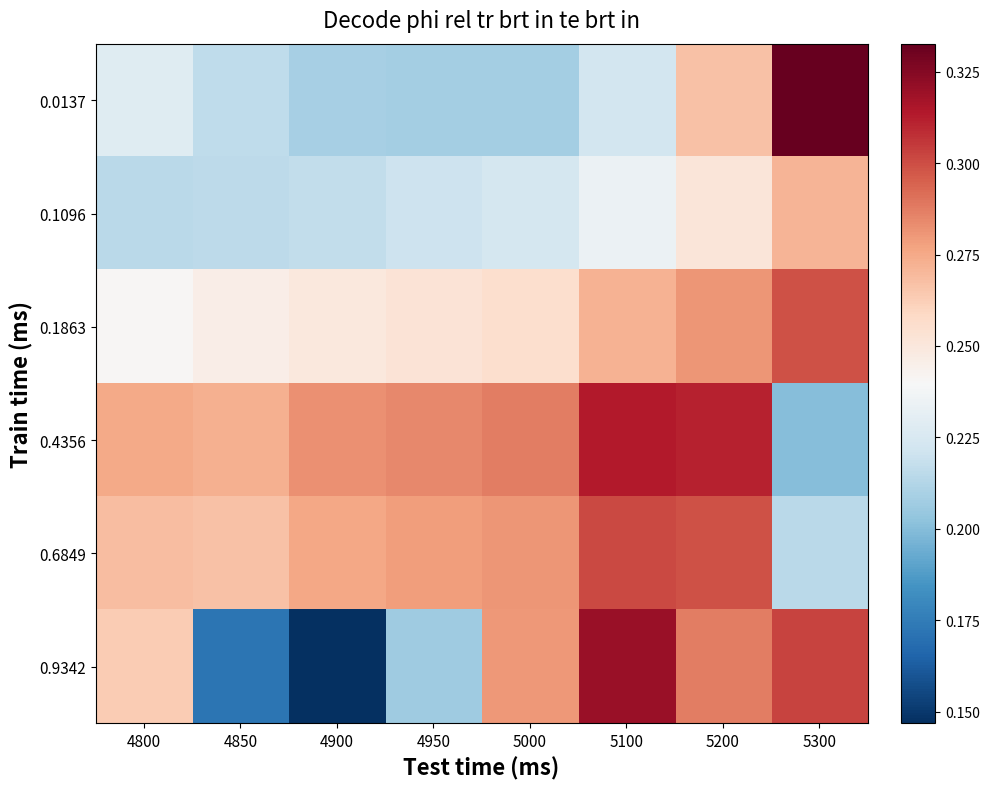

Rank the series at 5300 from highest to lowest value.

0.0137, 0.9342, 0.1863, 0.1096, 0.6849, 0.4356